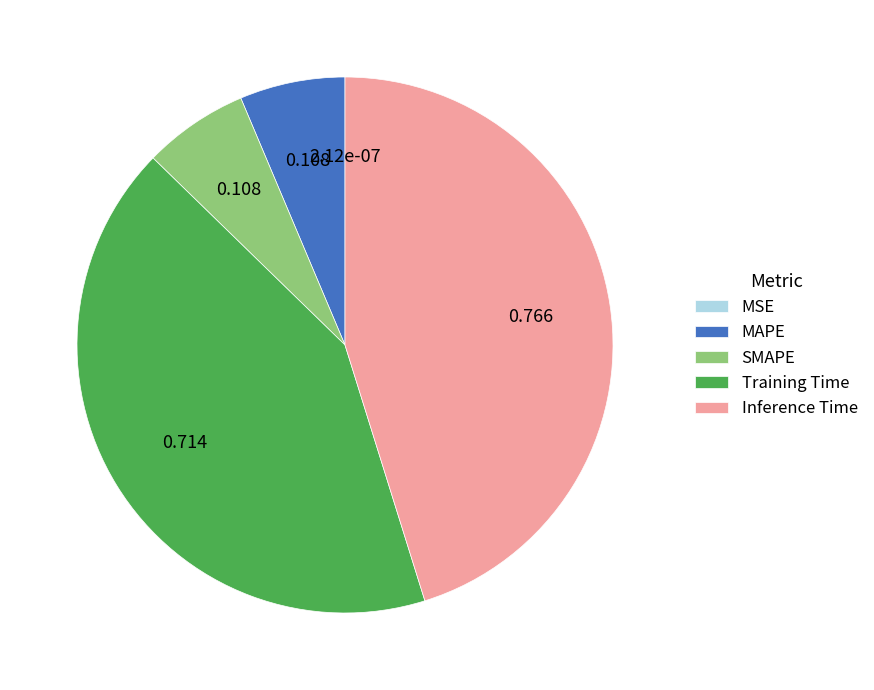

Which category has the biggest portion of the pie?

Inference Time